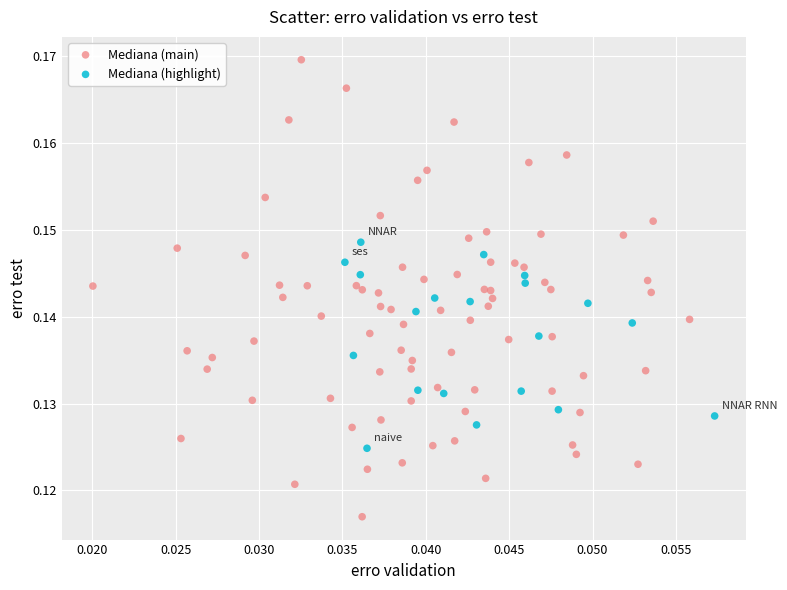

Which series contains the highest Y value?

Mediana (main)